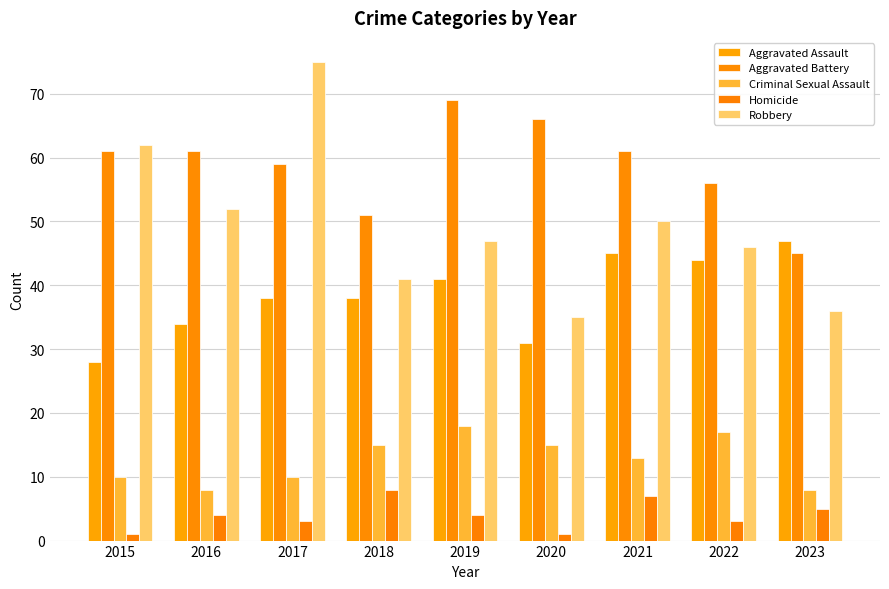

Does the chart contain any negative values?

No